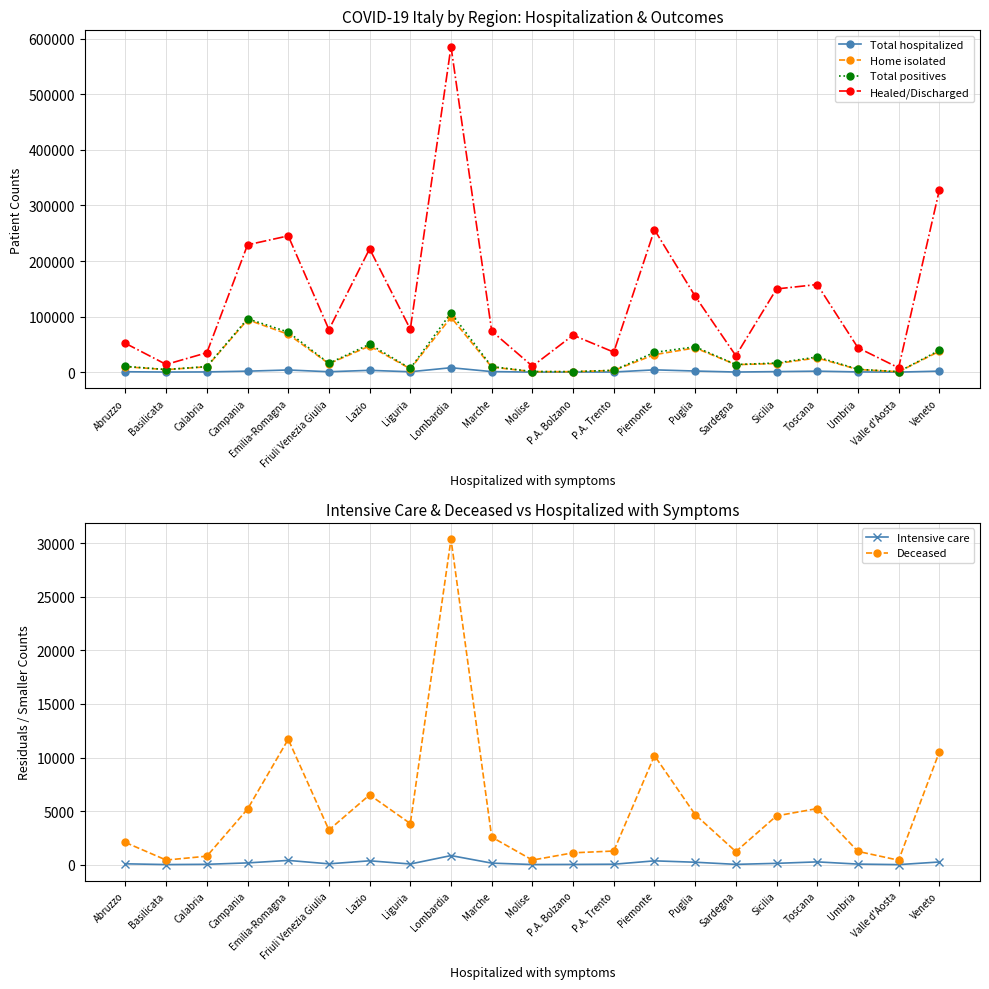

Which series has the largest total across all categories?

Healed/Discharged